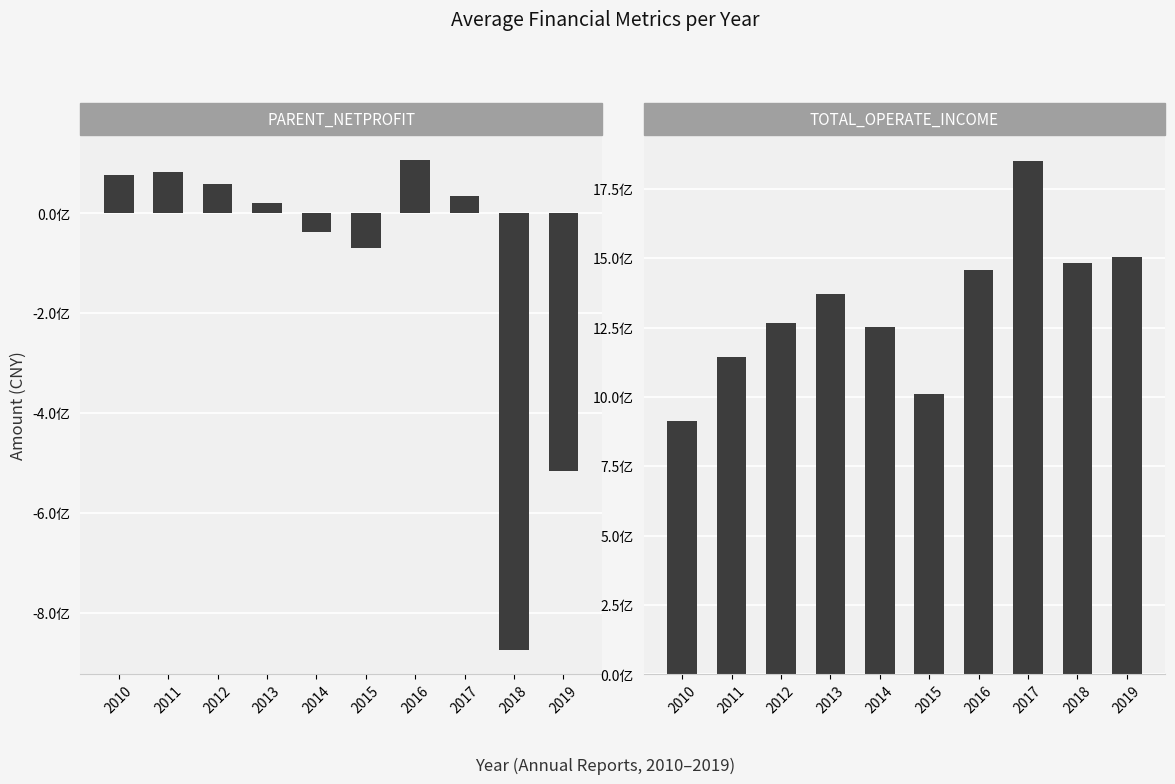

What is the spread (max minus min) of values at 2013?

1350975600.2